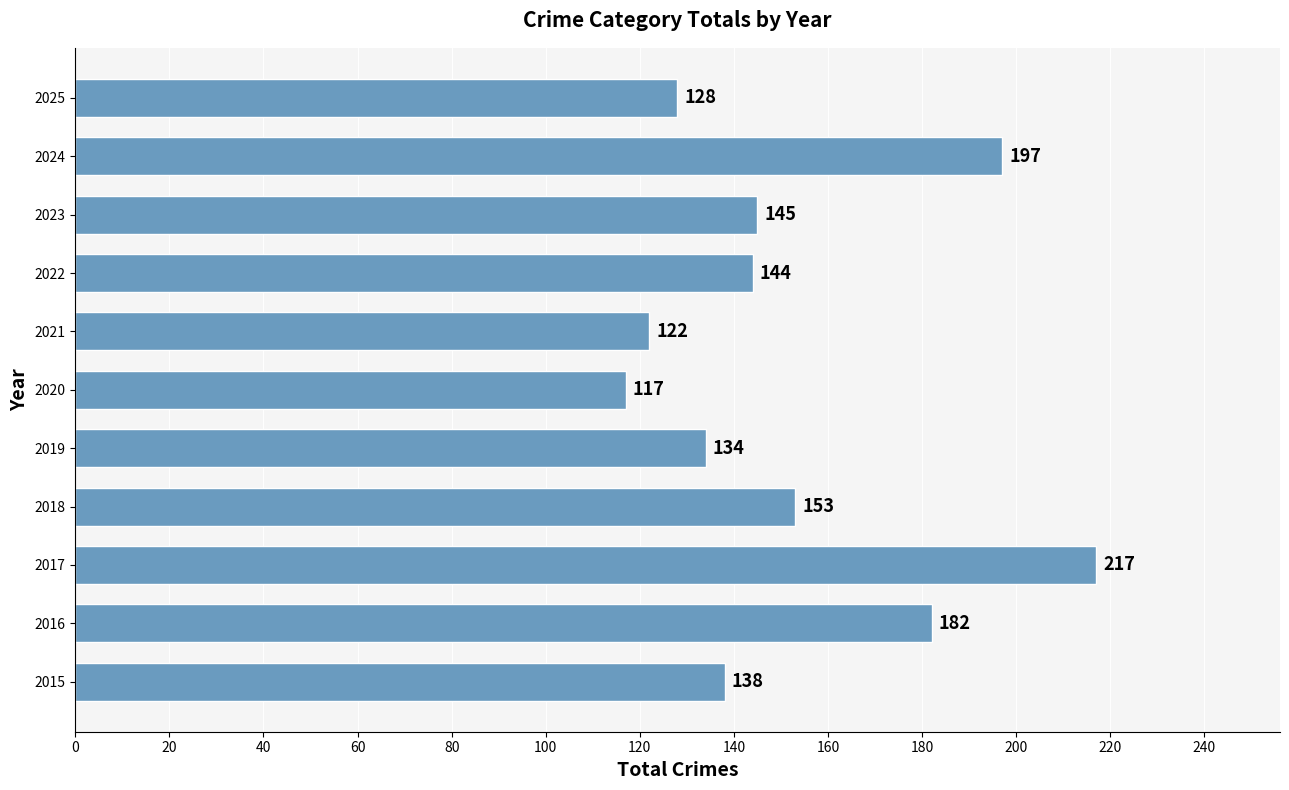

Which label corresponds to the smallest value in the chart?

2020